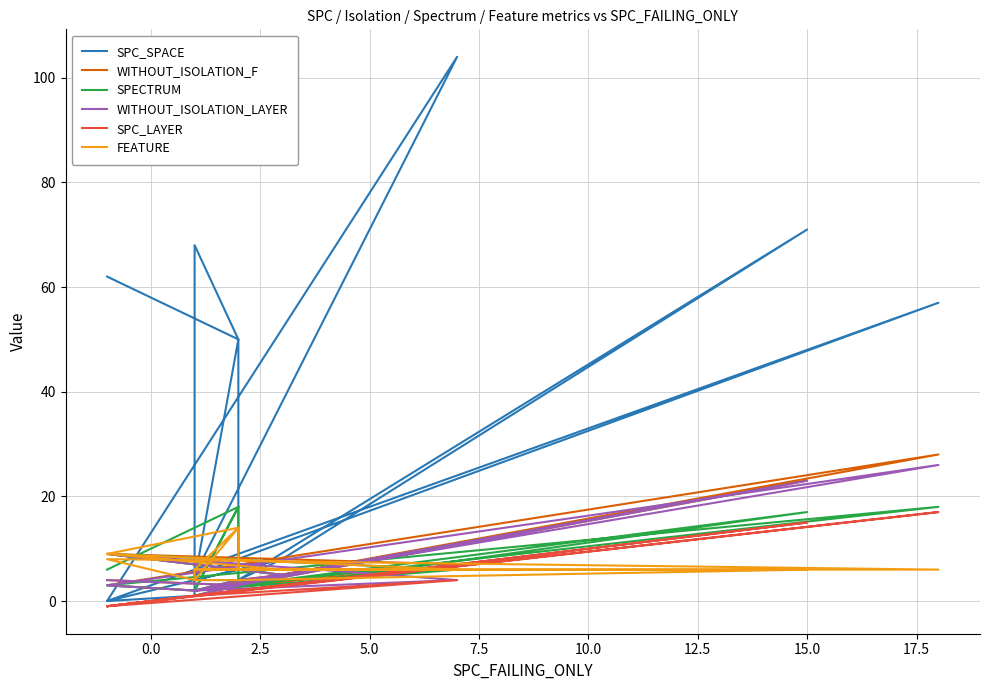

What is the label of the 14th point from the left?

13